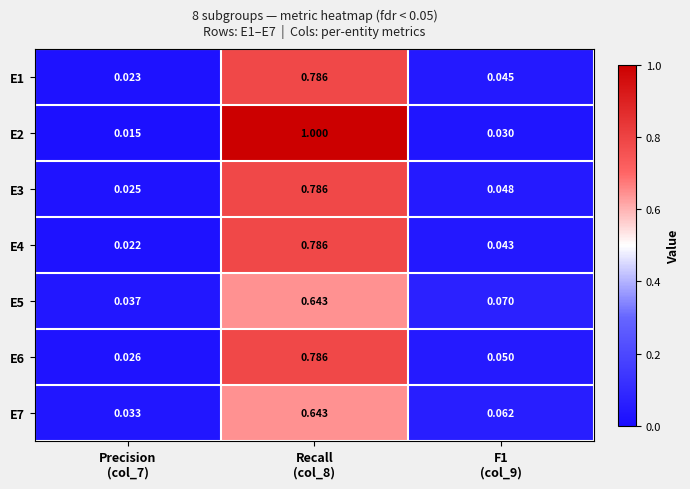

Count the number of data series in this chart.

7